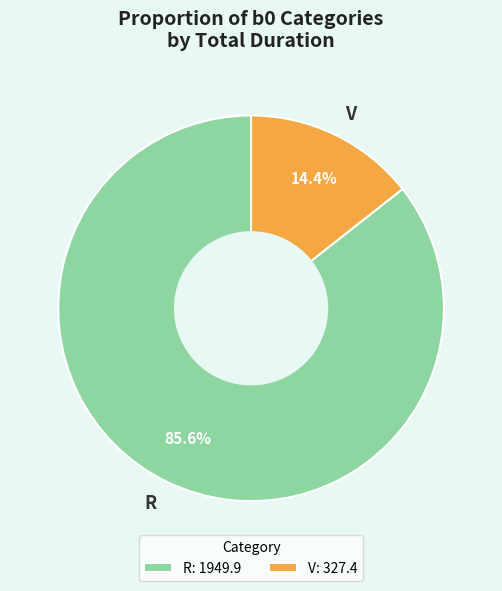

What is the ratio of the value at V to the value at R?

0.2